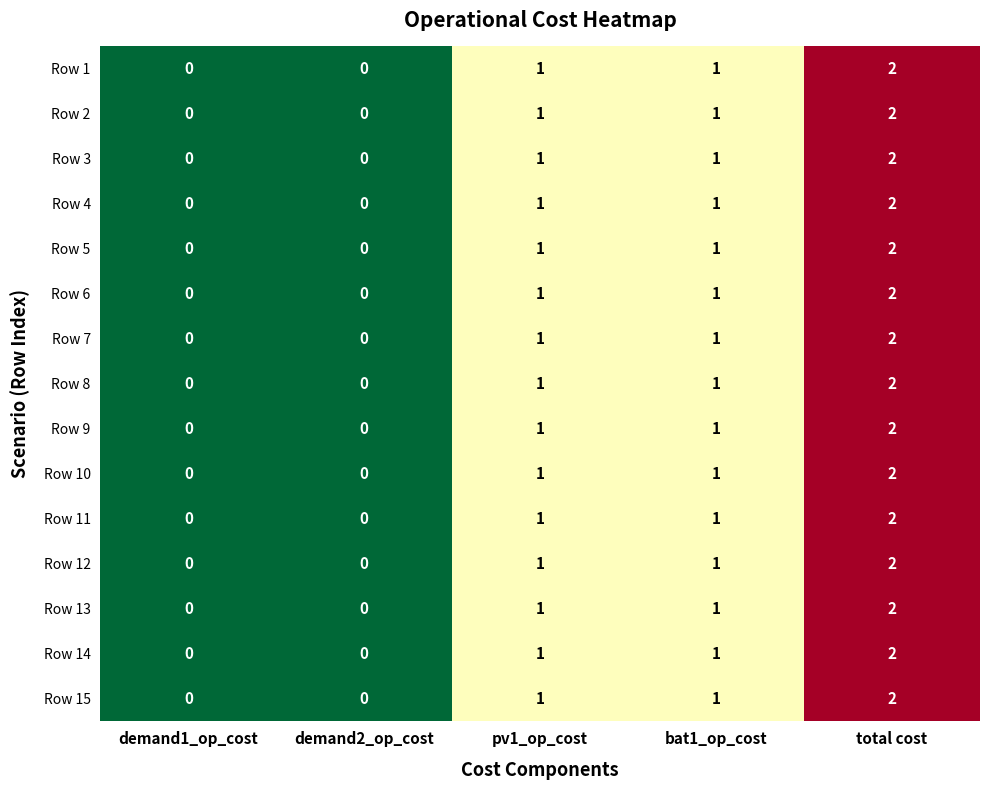

Which category has the highest value across all series?

total cost